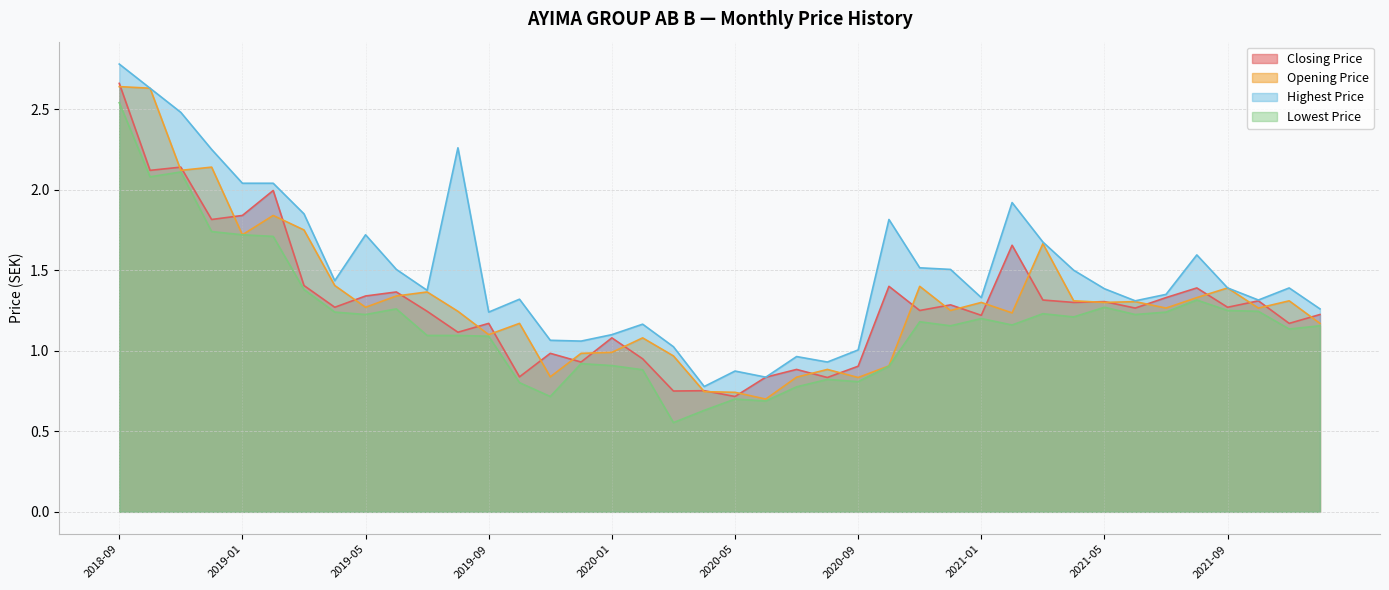

Where is Closing Price nearest to the value 1?

2019-11